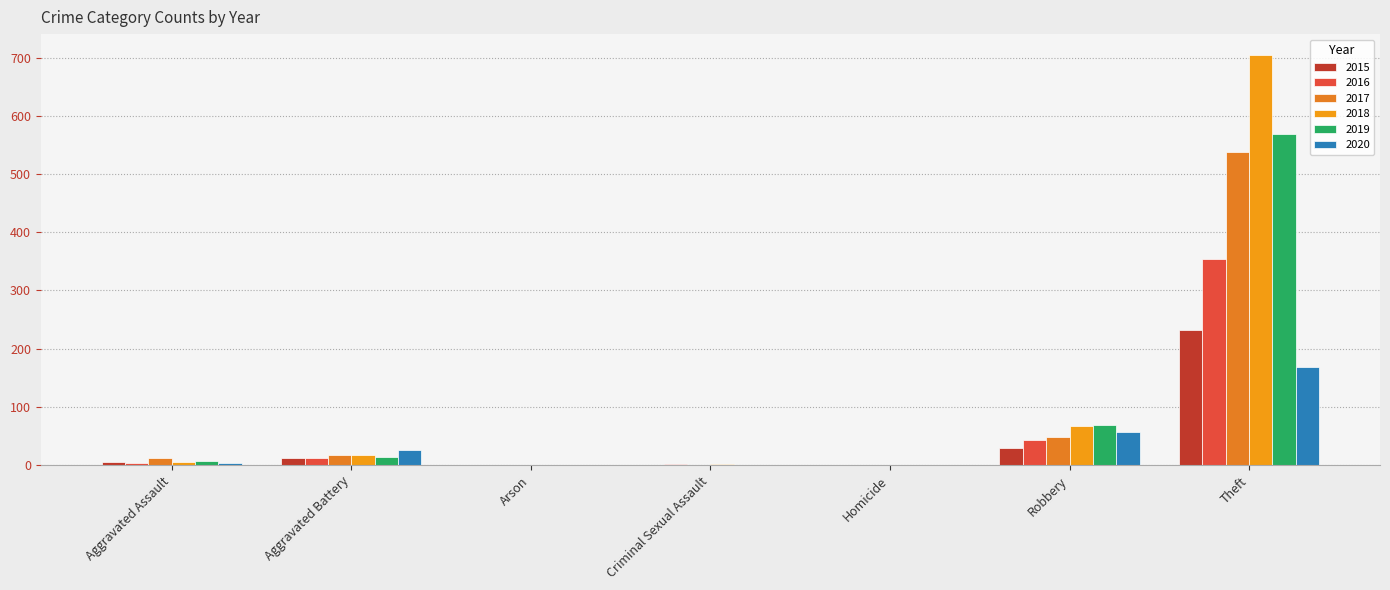

Does the chart contain stacked bars?

No